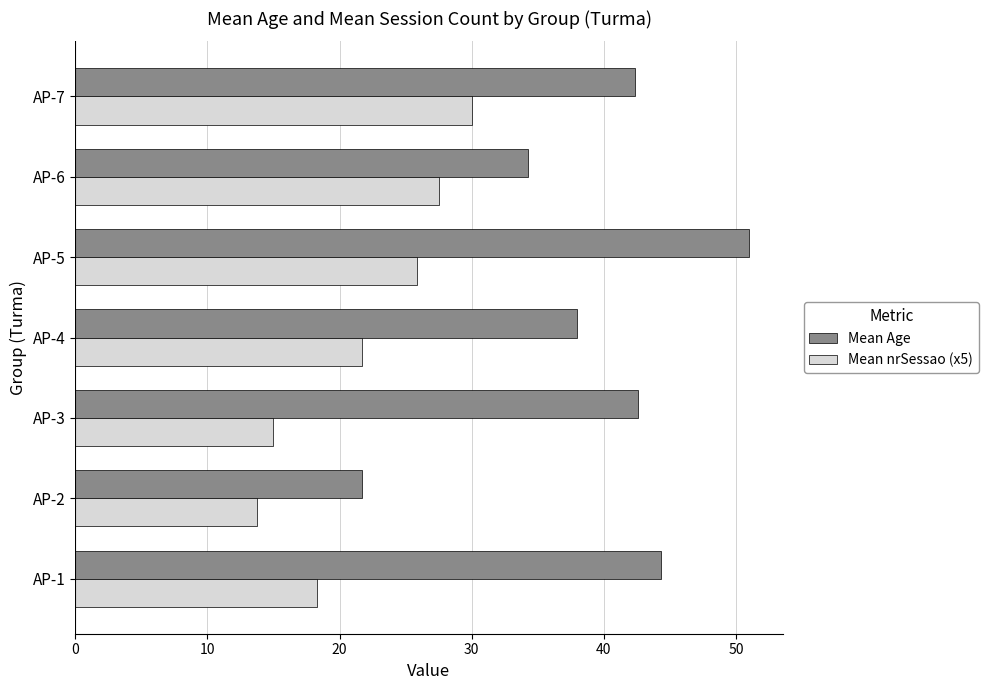

What is the minimum value for Mean nrSessao (x5)?

13.8